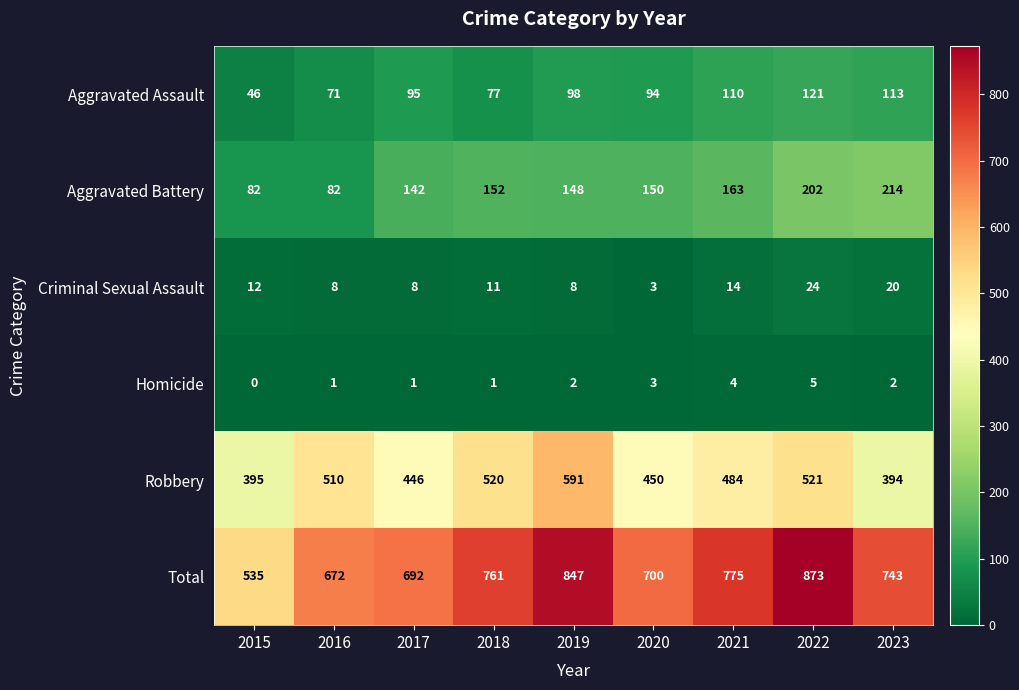

What is the total value across all series at 2018?

1522